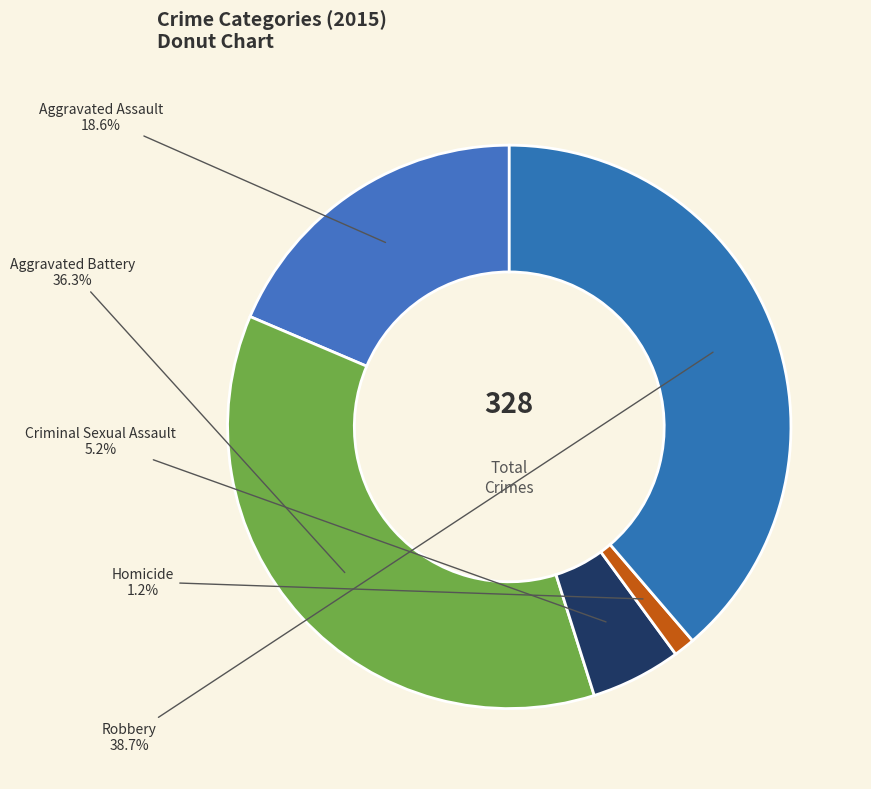

How much of the chart is everything except Homicide?

98.8%